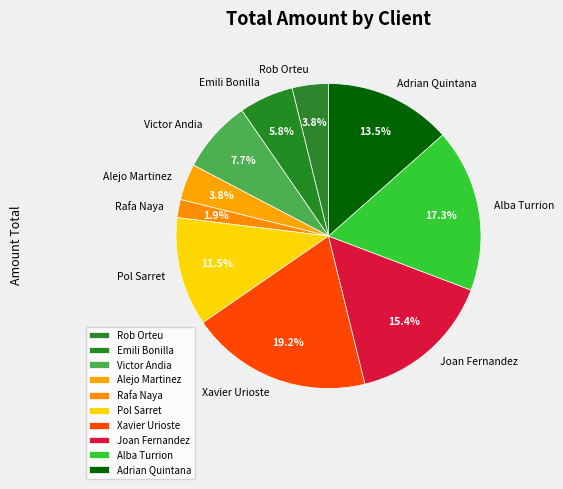

The Joan Fernandez slice represents 9% of the pie. True or false?

False